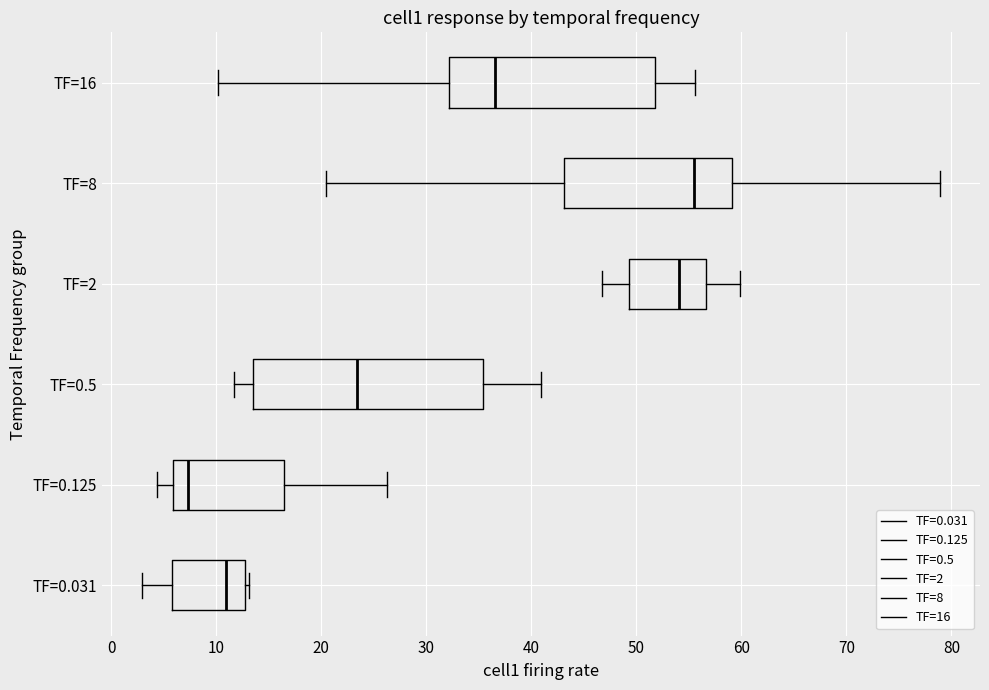

Which box has the furthest to the right median line?

TF=8